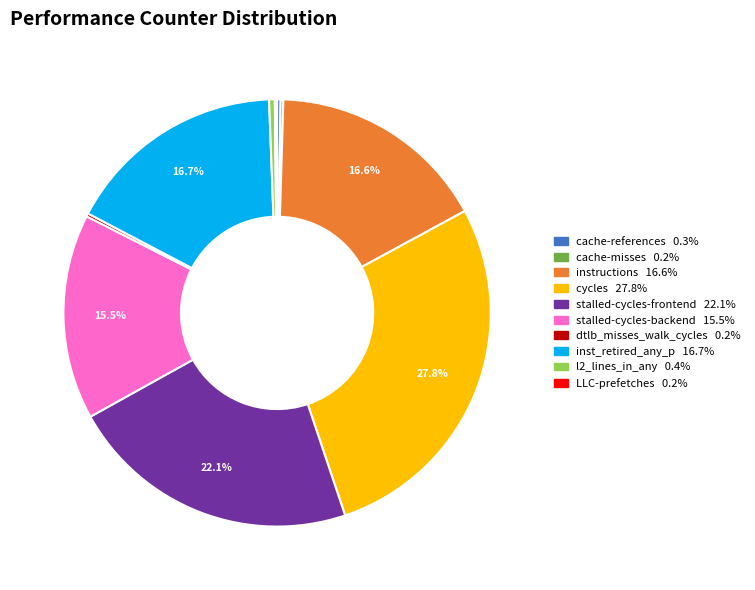

Is the sum of instructions and inst_retired_any_p greater than half?

No